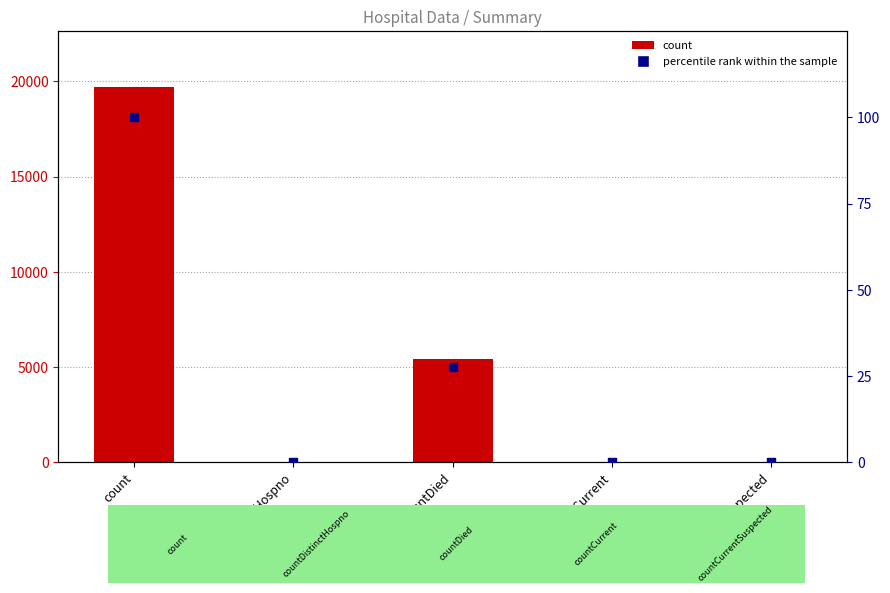

Which series has the largest total across all categories?

value